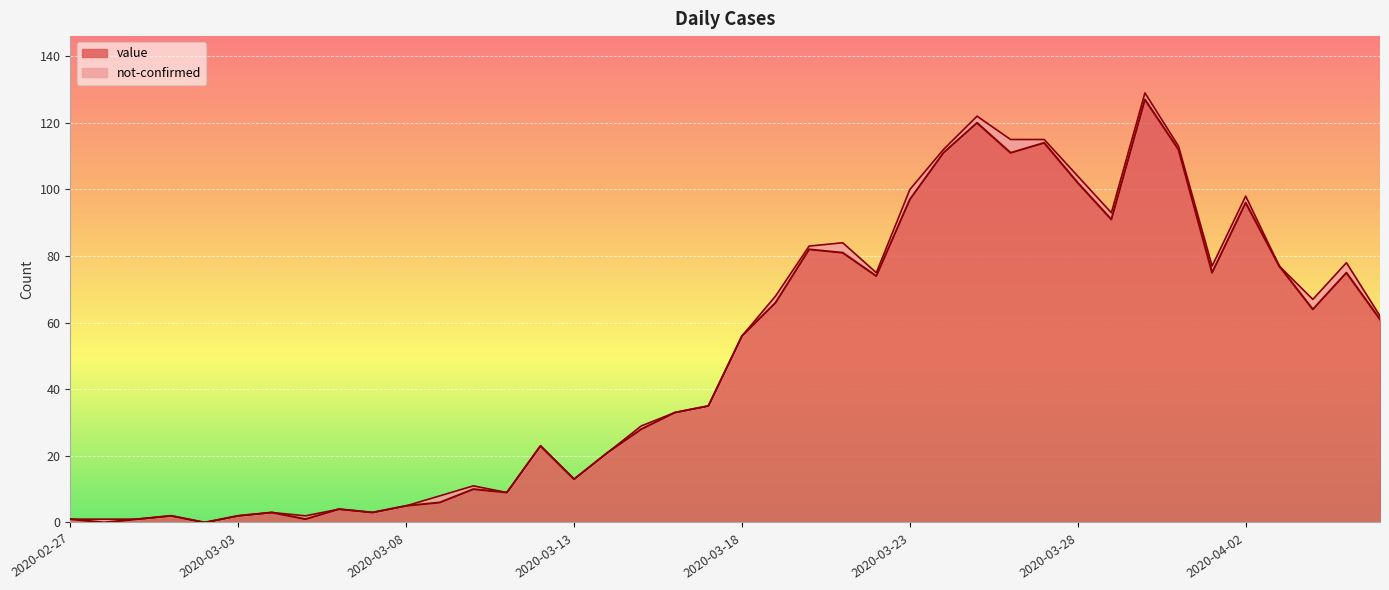

What is the label of the 13th point from the right?

2020-03-25